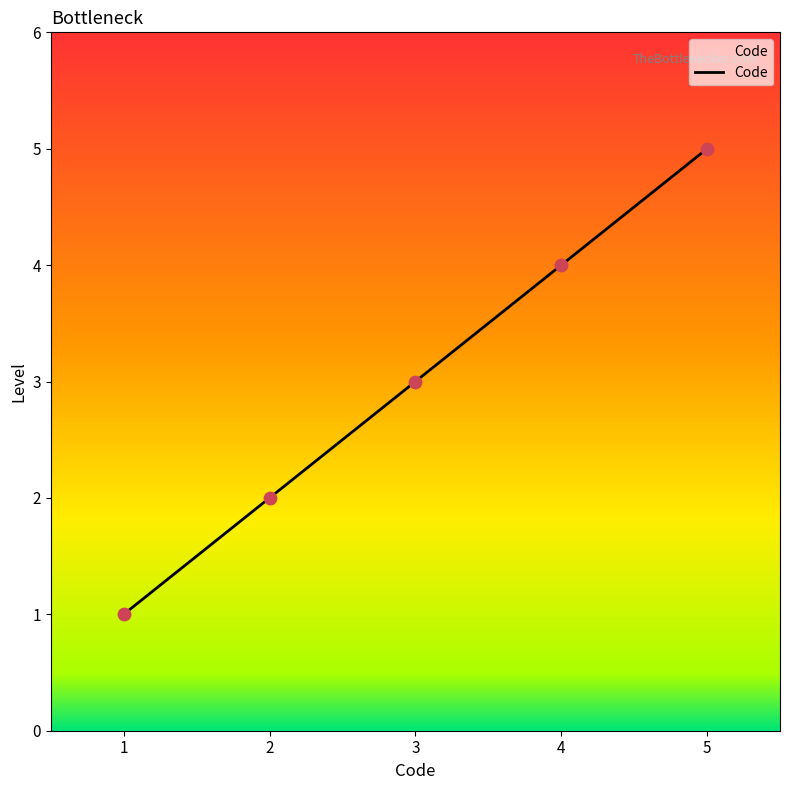

What is the change in value from 2 to 5?

+3